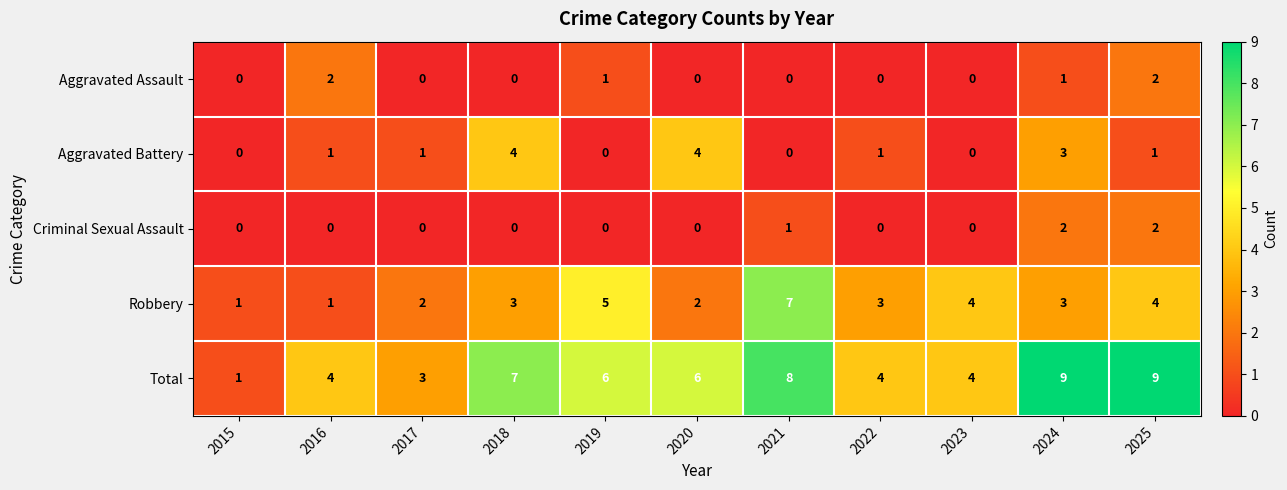

What is the approximate value of Total at 2018?

7